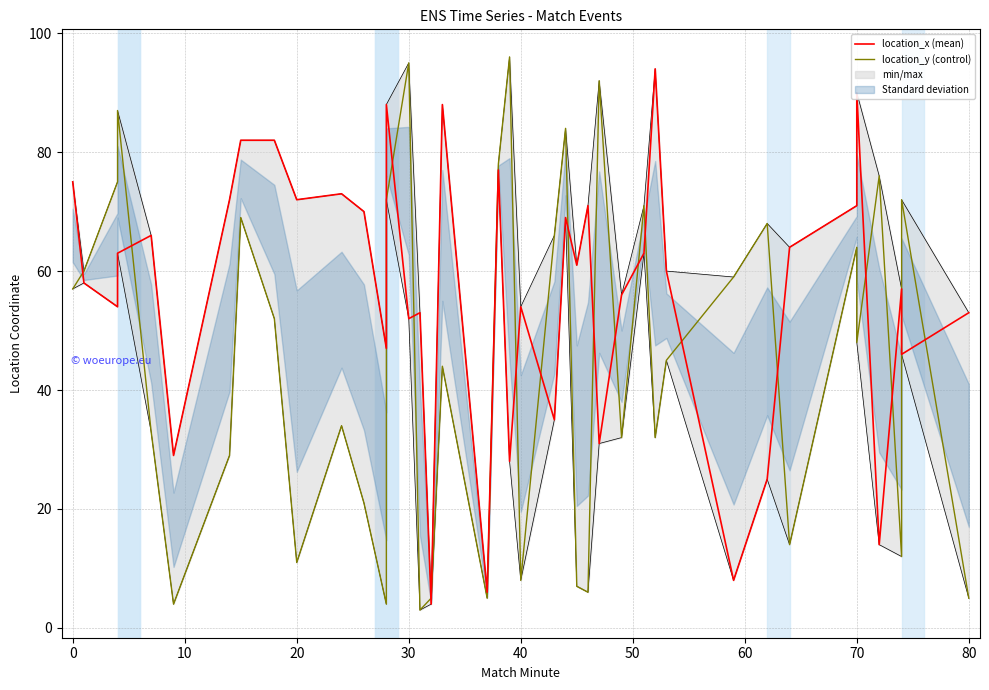

Which series ends up on top after the final intersection of location_y (control) and location_x (mean)?

location_x (mean)